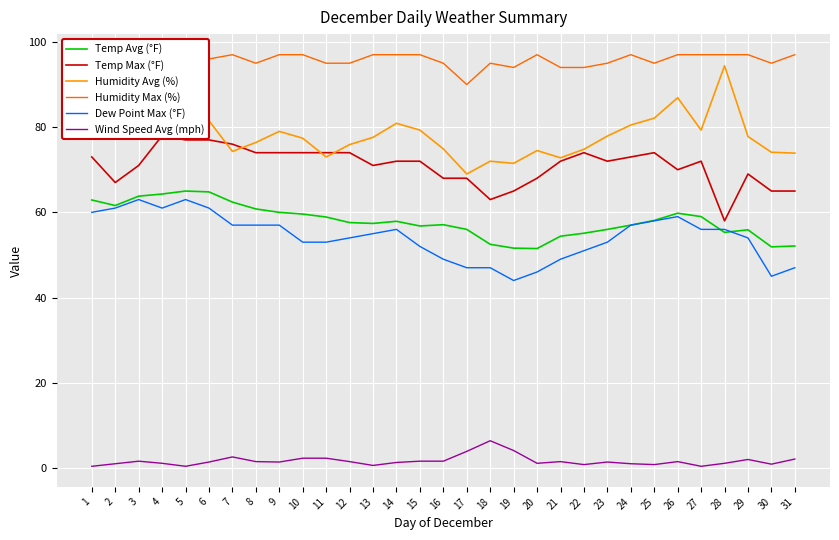

What is the value of the Wind Speed Avg (mph) point at the 26th from the left?

1.5